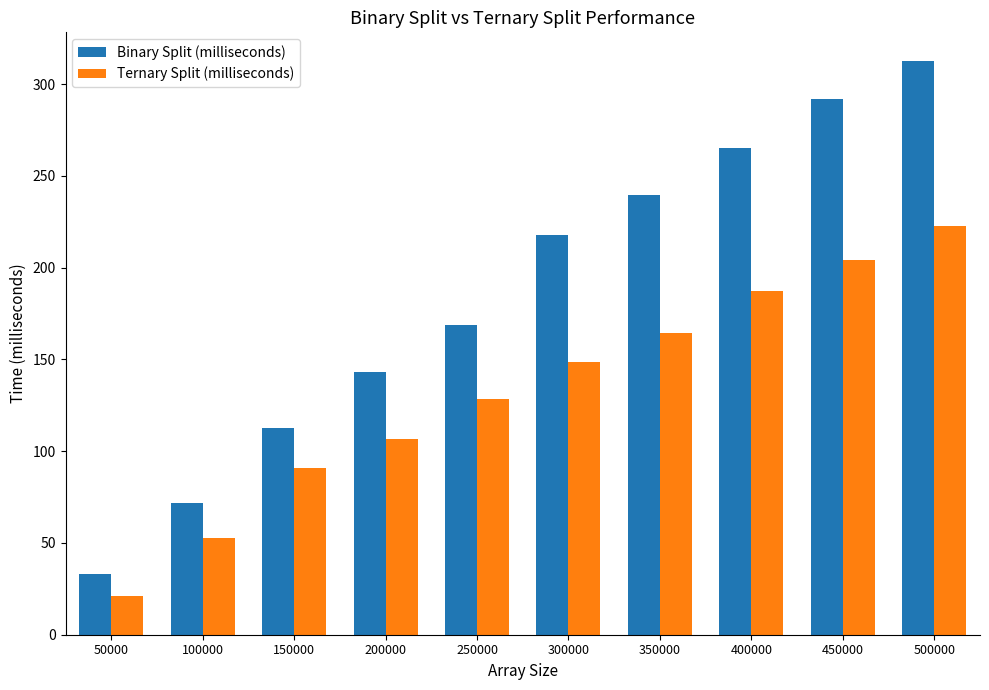

What is the difference between the second highest and second lowest values in the Binary Split (milliseconds) series?

220.1